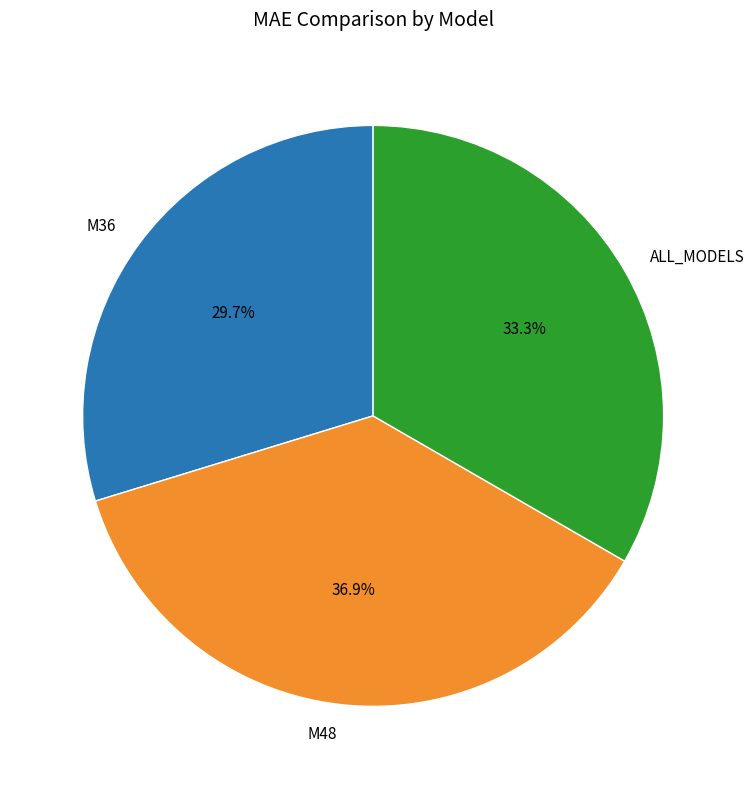

Combined, do ALL_MODELS and M36 account for over 50%?

Yes